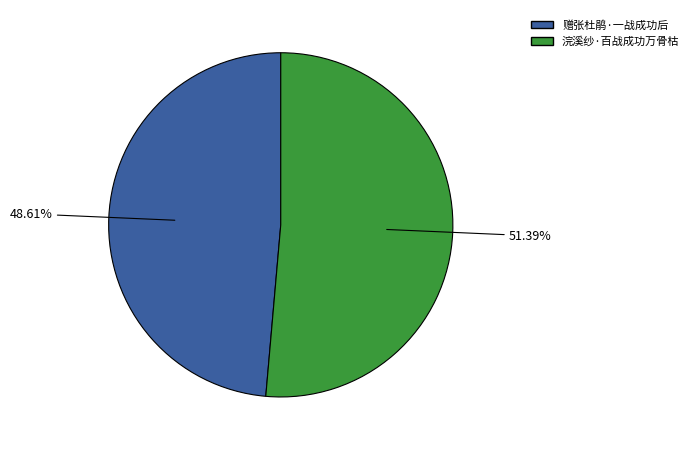

Which slice is the smallest?

赠张杜鹃·一战成功后